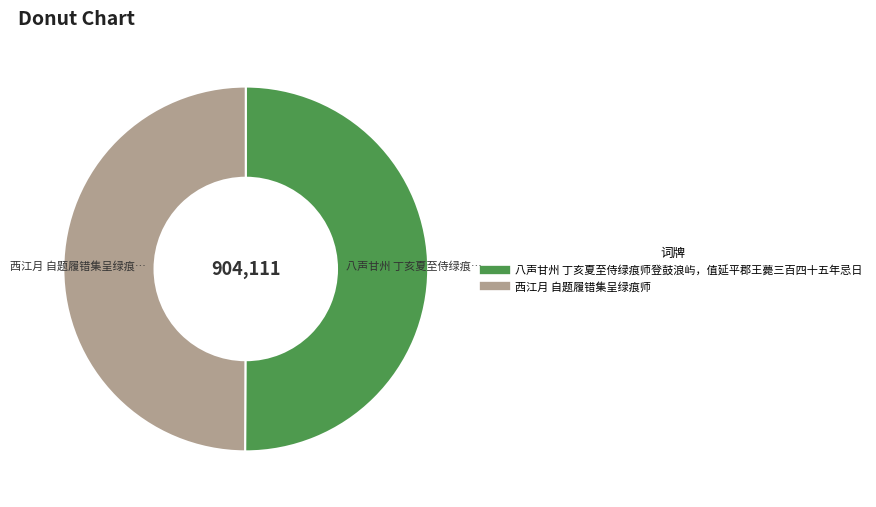

Is it true that 西江月 自题履错集呈绿痕师 is 59% of the pie?

False